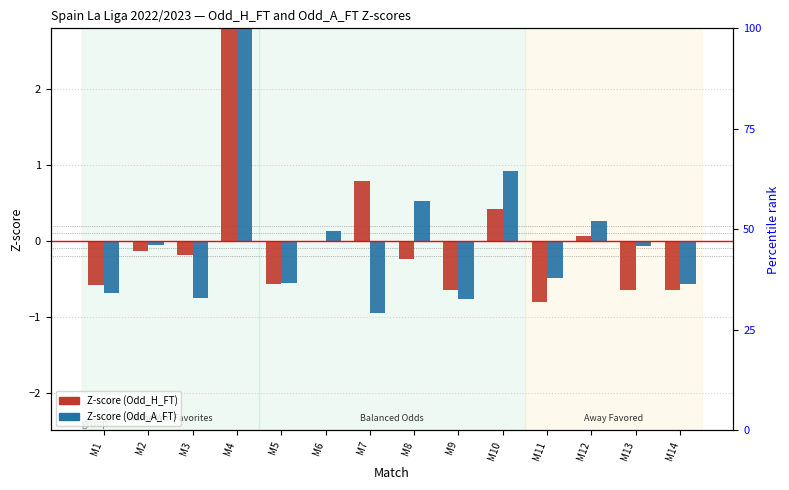

Is the value of Z-score (Odd_H_FT) at M4 greater than the value of Z-score (Odd_A_FT) at M11?

Yes